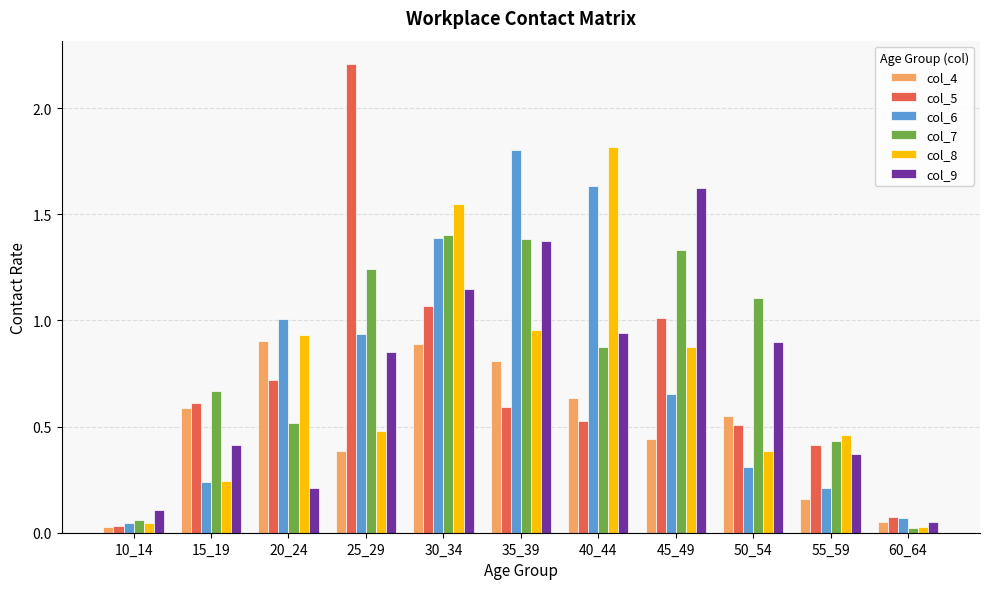

At which category is the sum across all series the highest?

30_34